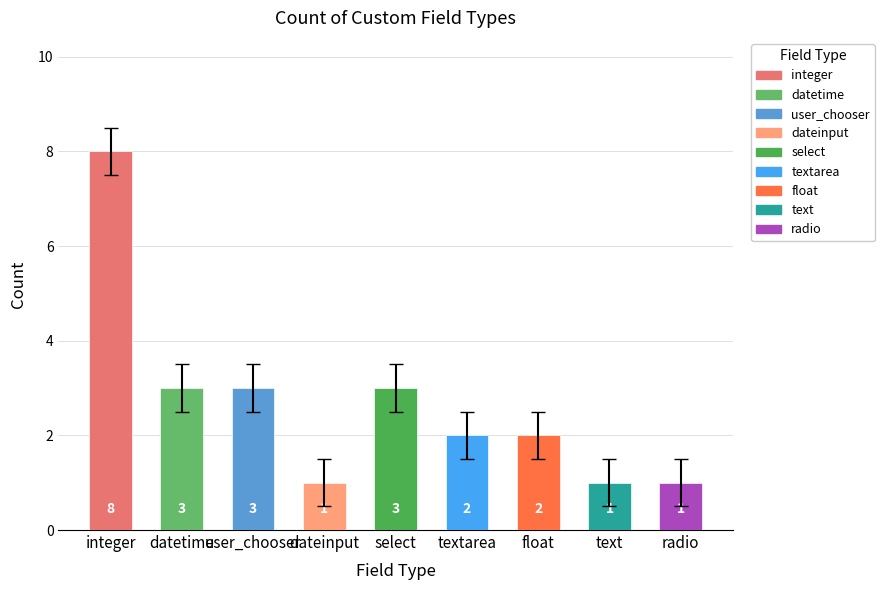

At which category does the chart reach its peak across all series?

integer